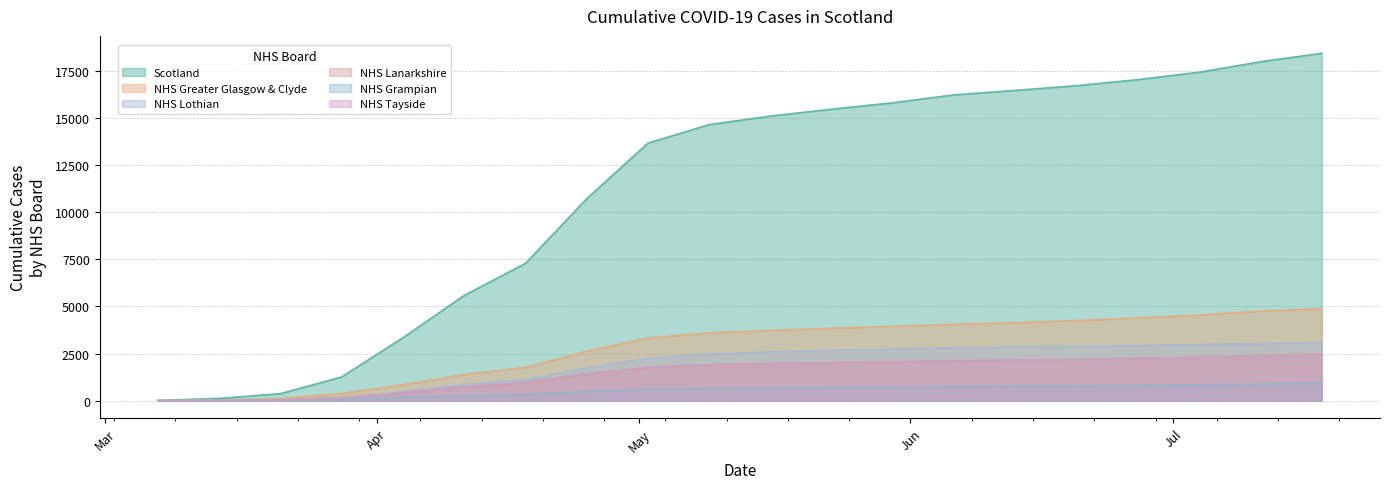

The Scotland series shows 373 at 2020-03-21. True or false?

True